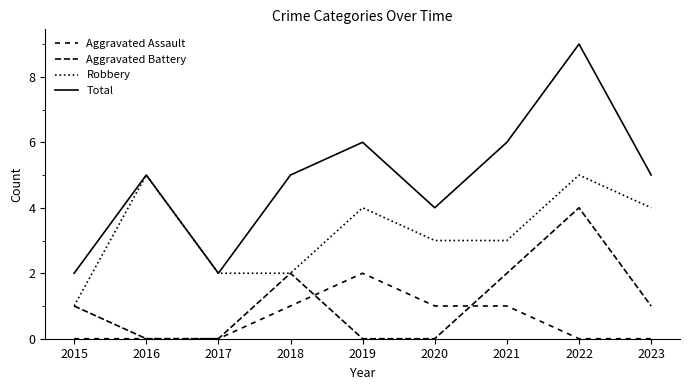

What is the sum of all Robbery values?

29